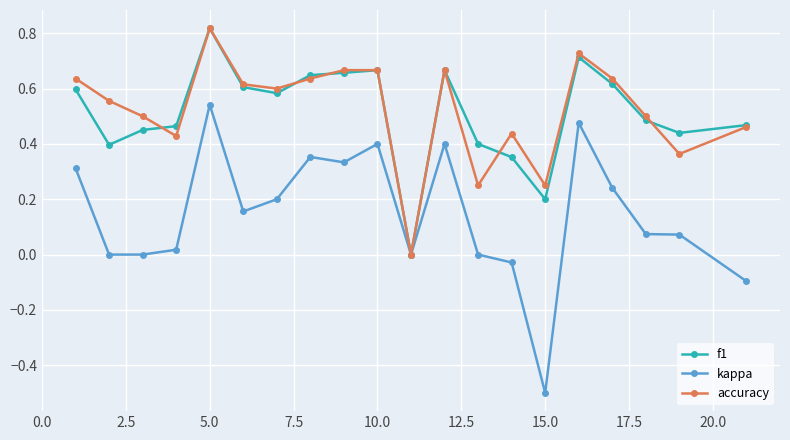

How many lines are shown in the chart?

3